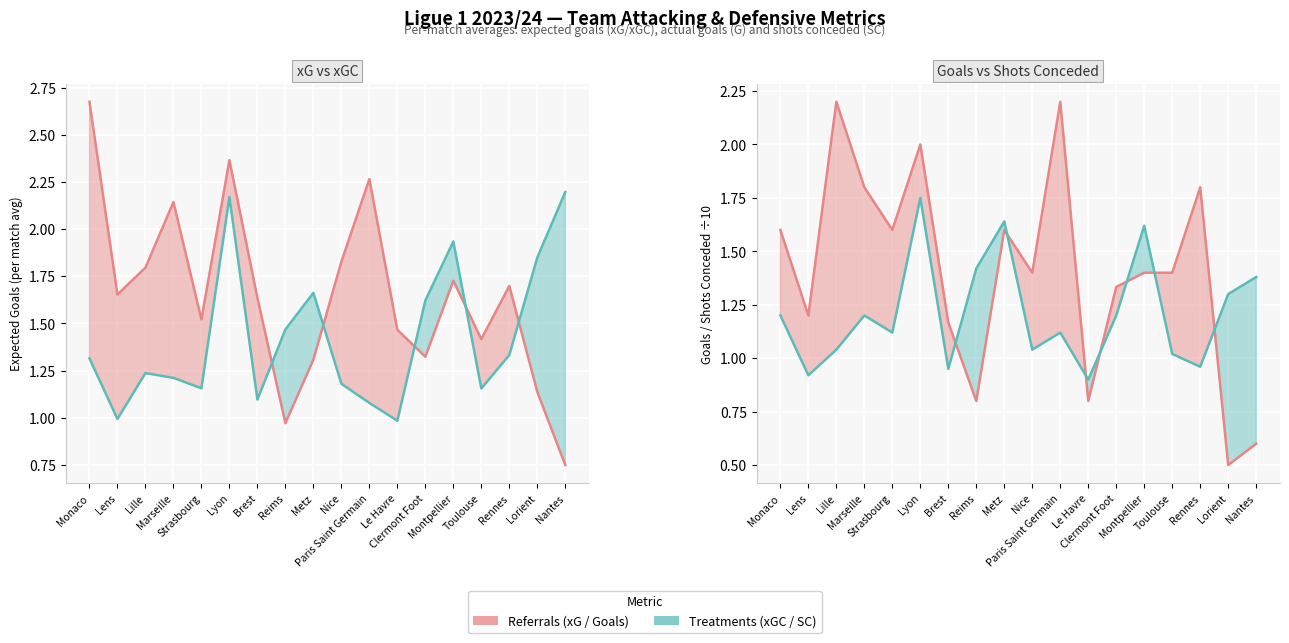

Which category has the highest value across all series?

Monaco